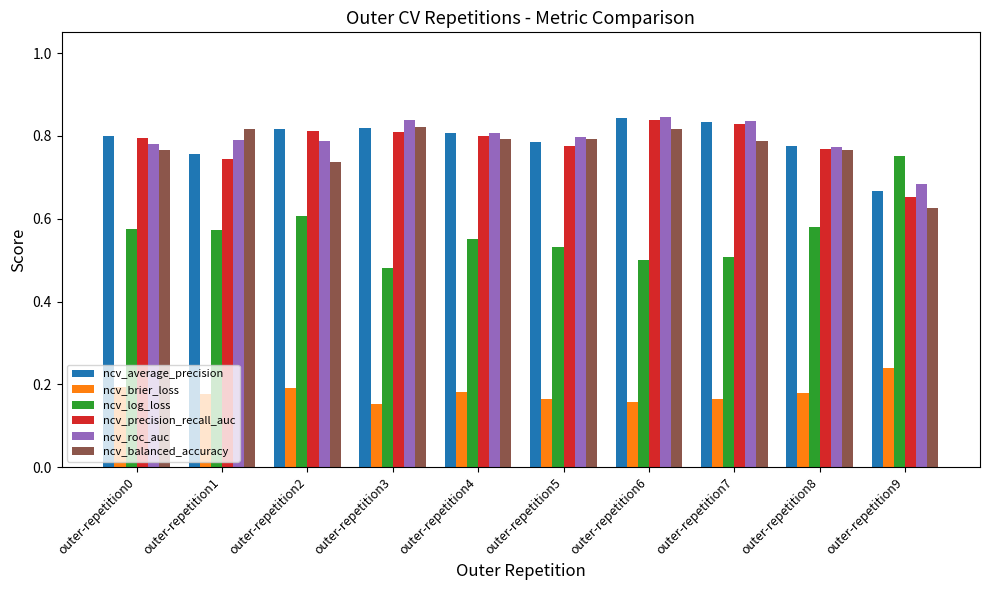

What is the difference between the second highest and second lowest values in the ncv_balanced_accuracy series?

0.1